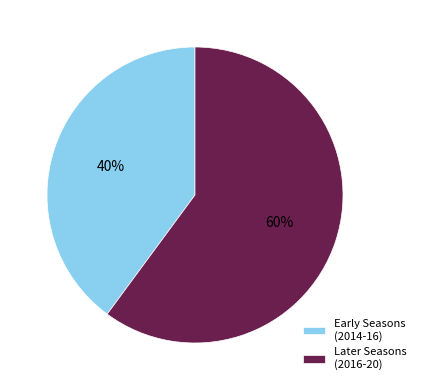

To the nearest percent, what percentage of the pie is Later Seasons (2016-20)?

60%